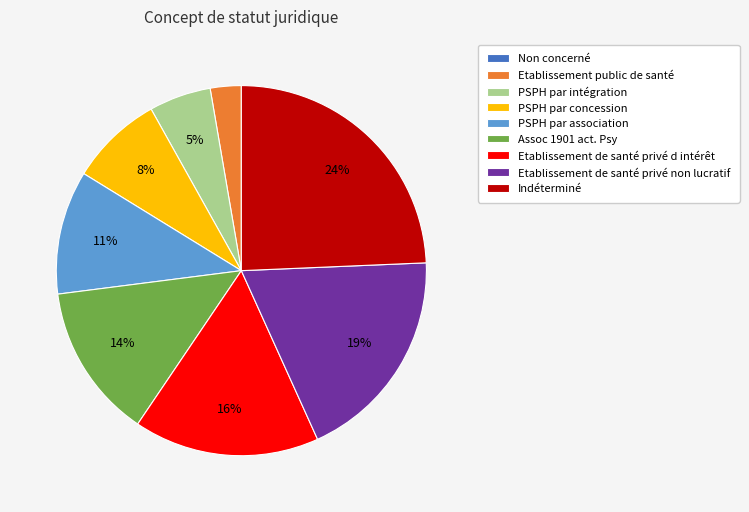

Do PSPH par association and Etablissement de santé privé d intérêt together represent more than half of the pie?

No